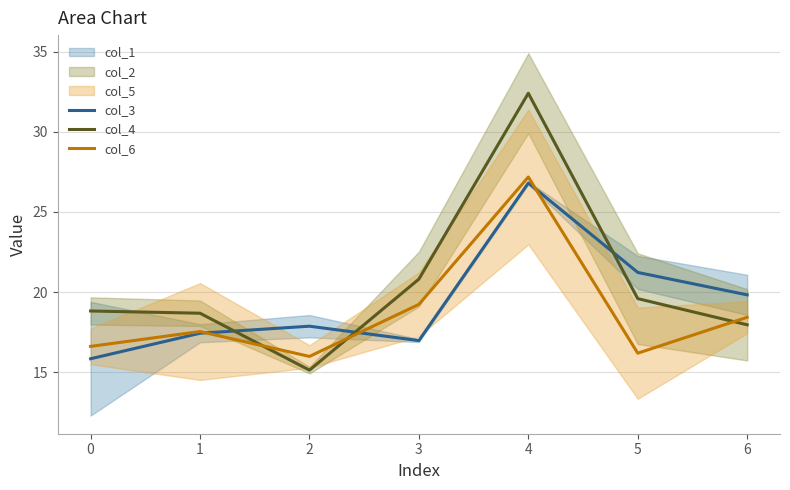

The col_6 series shows 16.0 at 2. True or false?

True